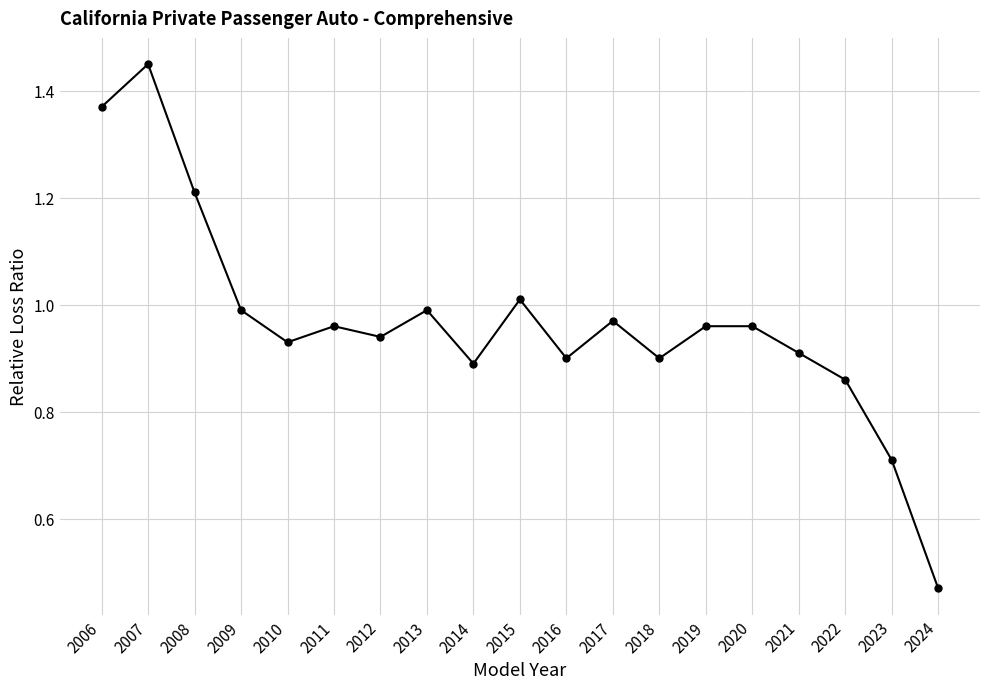

Is it true that the value at 2019 is 1.0?

True